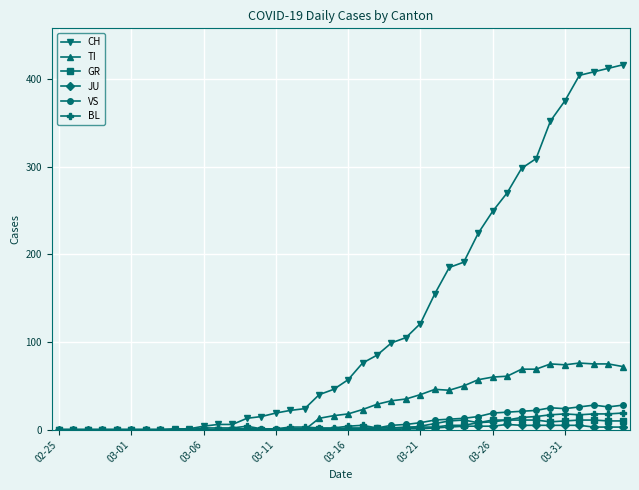

Which series has the largest total across all categories?

CH